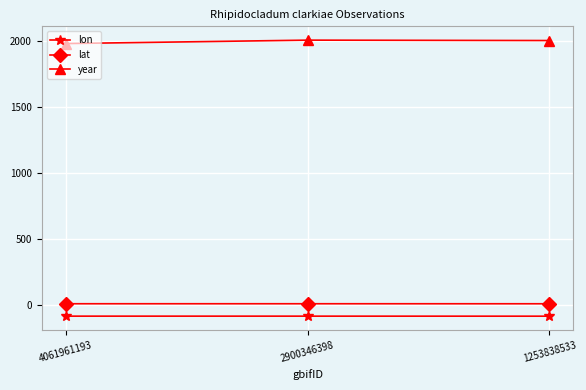

What is the sum of the lon values at 2900346398 and 4061961193?

-168.0